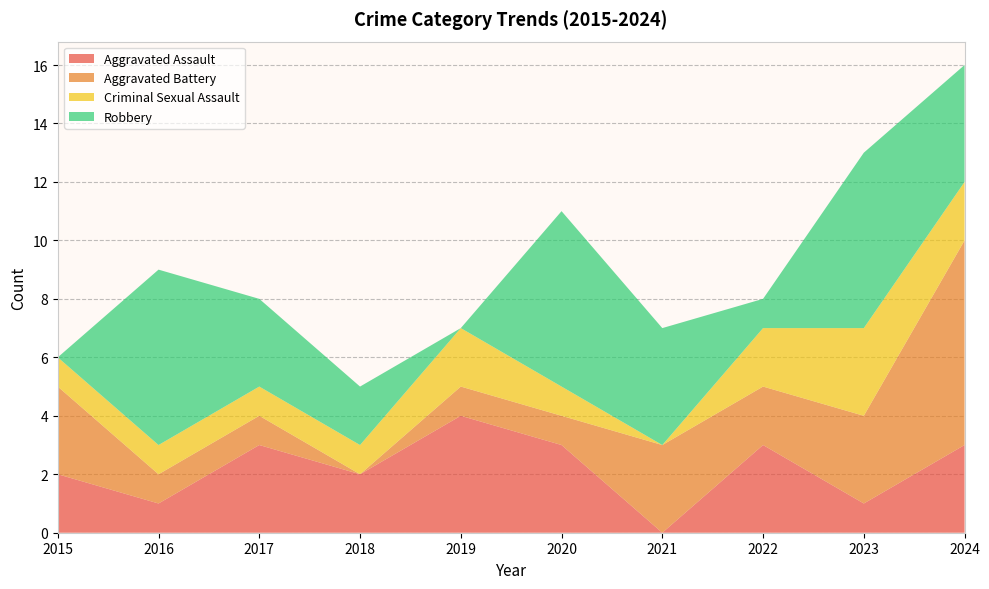

Reading left to right, list all the values displayed in this chart.

Aggravated Assault: 2	1	3	2	4	3	0	3	1	3
Aggravated Battery: 3	1	1	0	1	1	3	2	3	7
Criminal Sexual Assault: 1	1	1	1	2	1	0	2	3	2
Robbery: 0	6	3	2	0	6	4	1	6	4